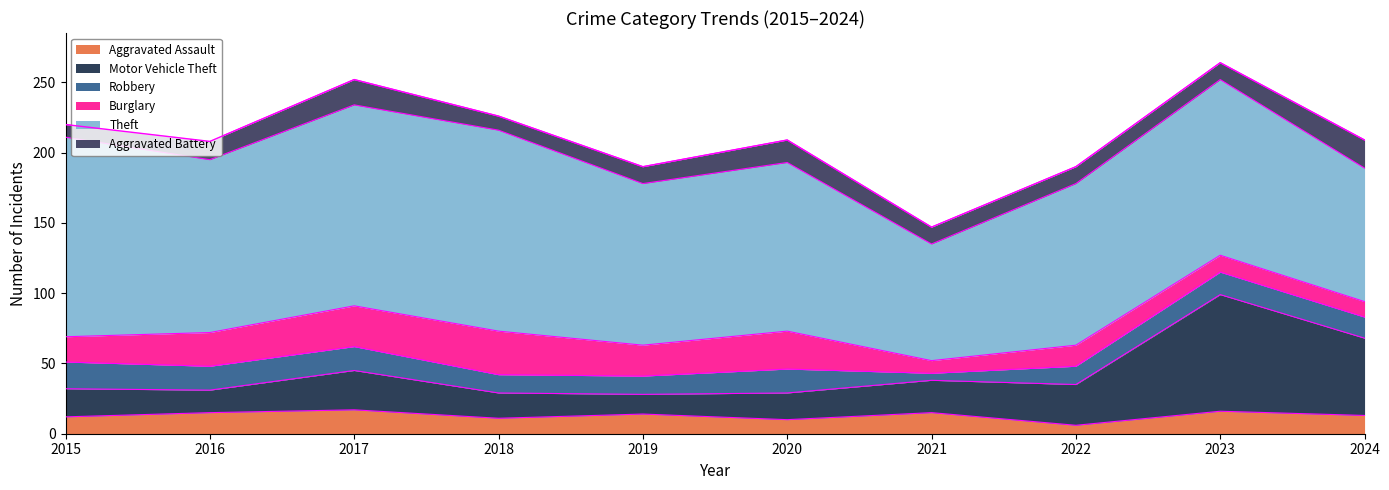

How many values in the Motor Vehicle Theft series exceed 23?

4